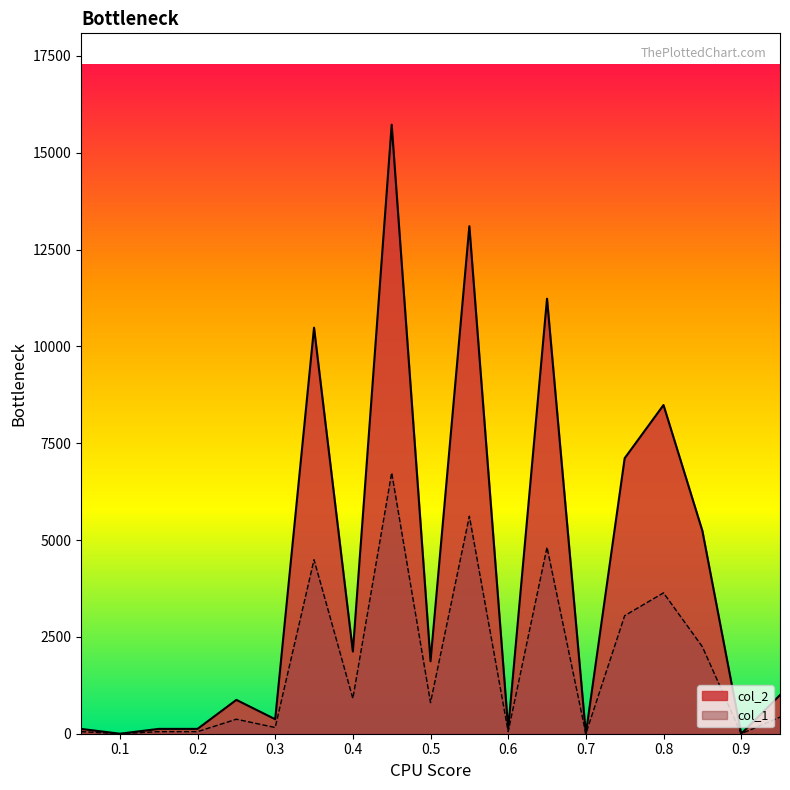

What are all the series names shown in the legend?

col_2, col_1